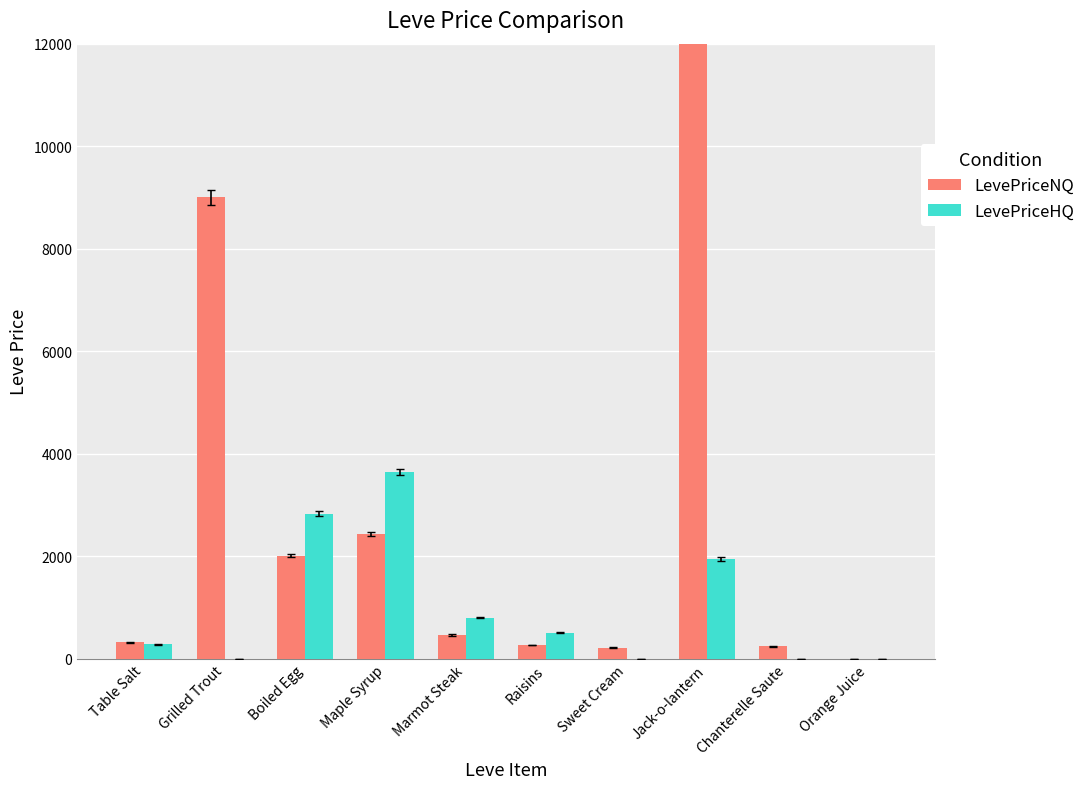

Which category has the lowest value across all series?

Orange Juice